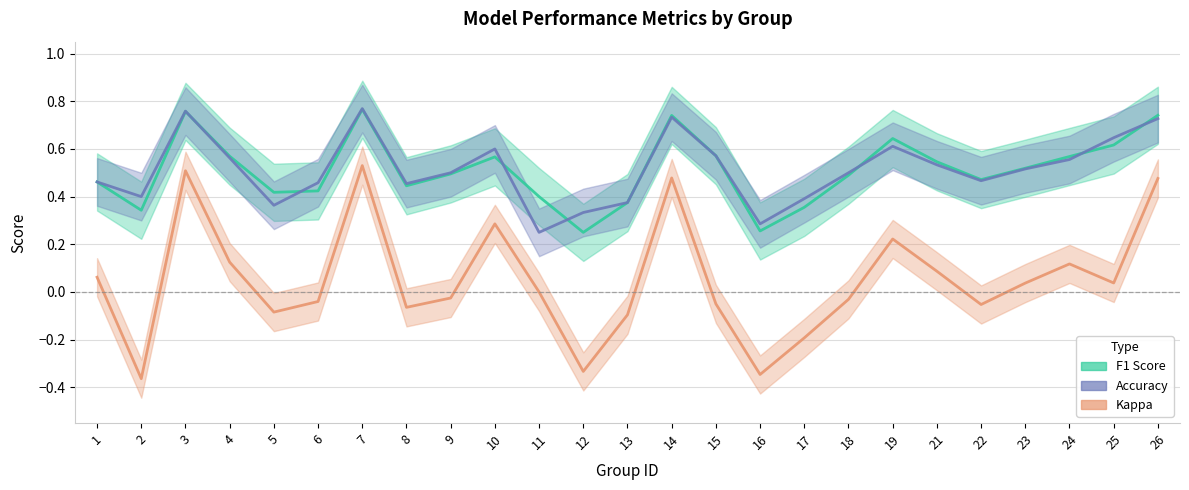

True or false: F1 Score and Kappa intersect in this chart.

False